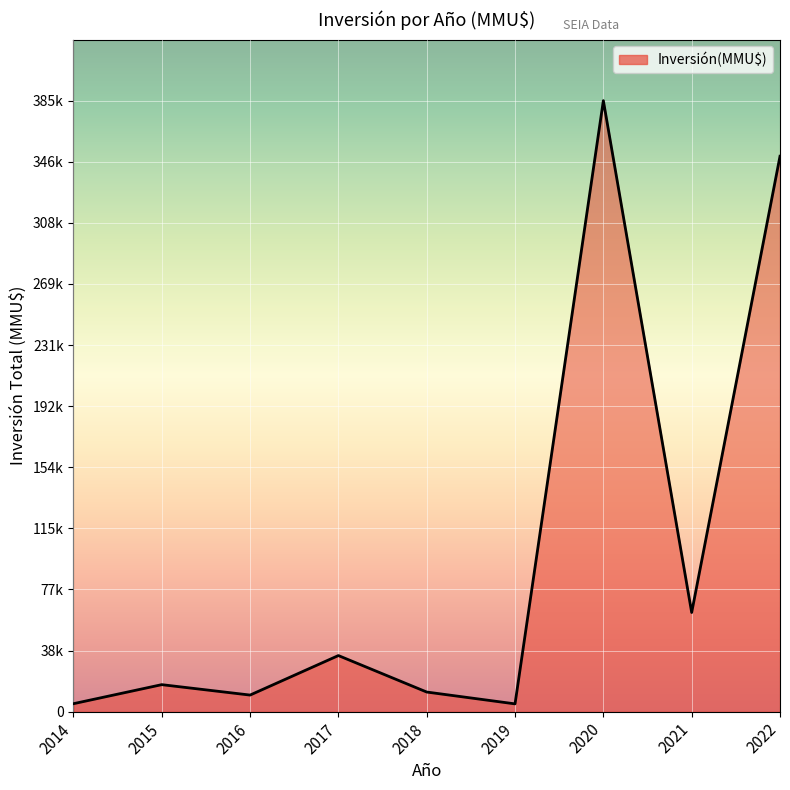

Does the chart display data point markers on the line(s)?

No